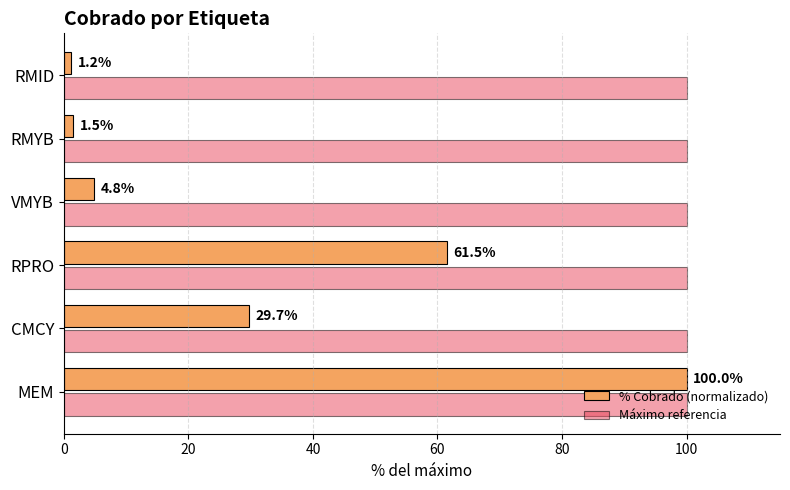

Which series has the widest spread of values?

% Cobrado (normalizado)